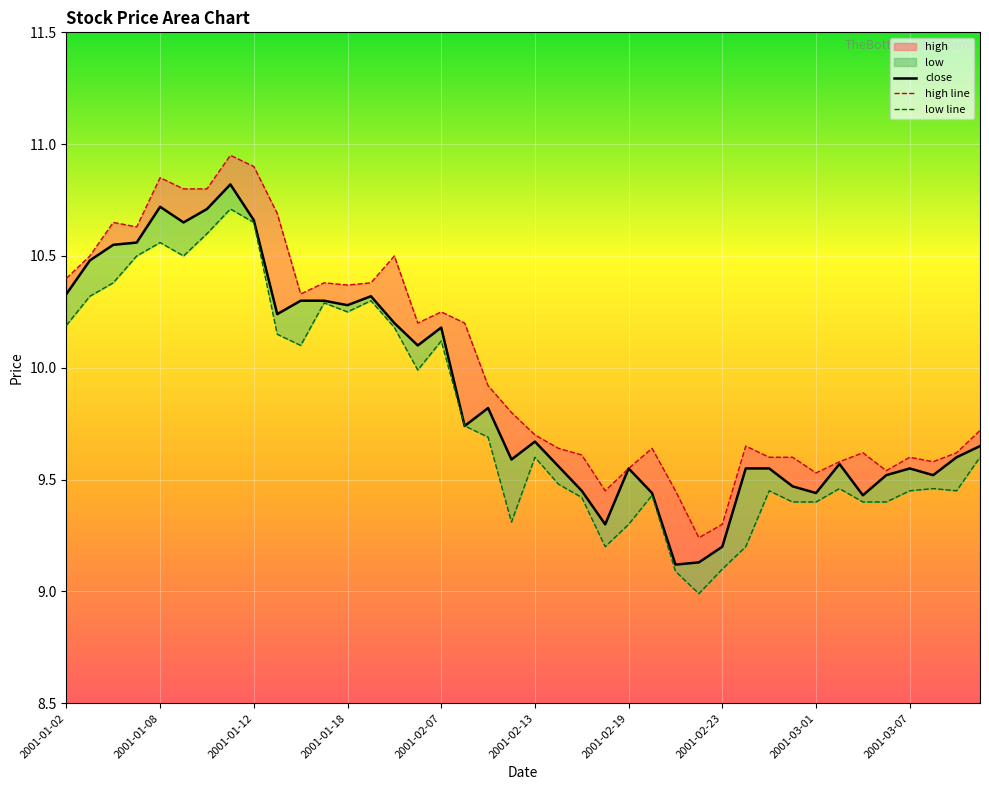

Which series has the widest spread of values?

low line